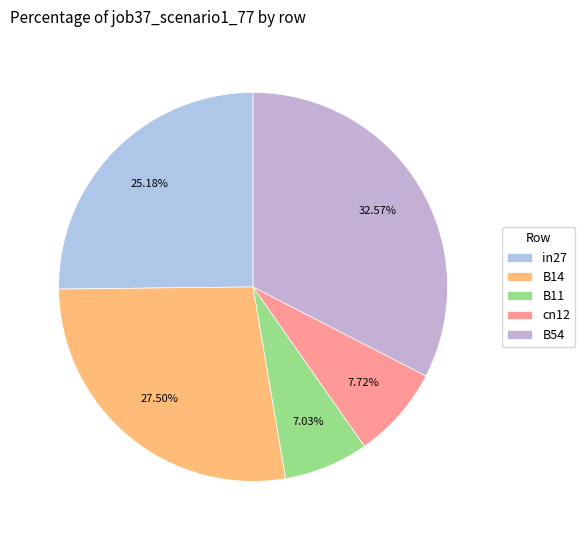

Is there any slice that represents more than half of the pie?

No